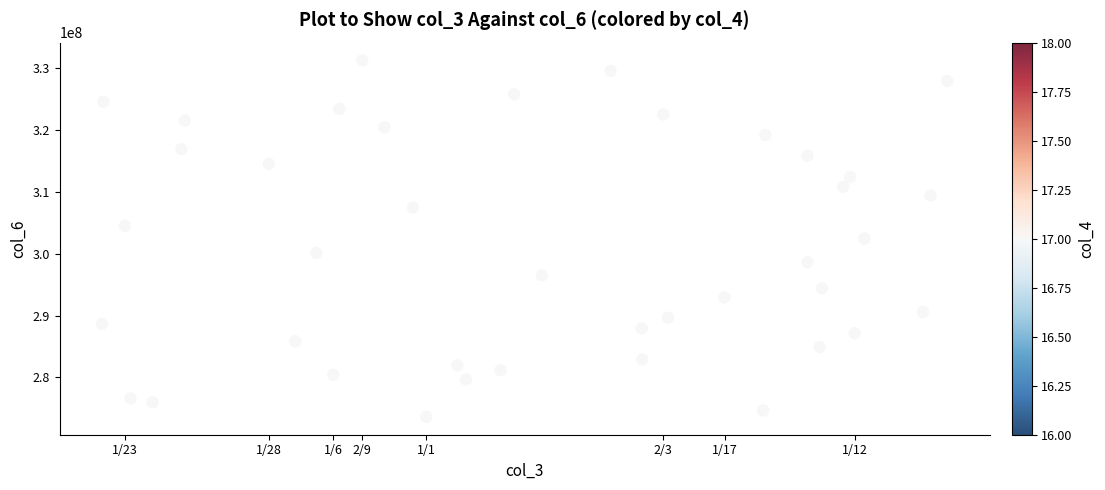

What is the range of X values (max minus min)?

237451816